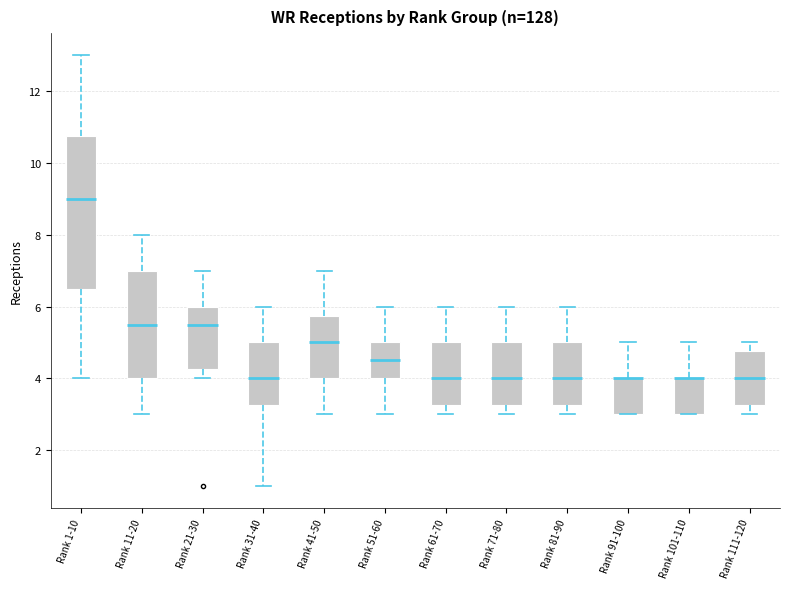

Where does the upper whisker of the box for Rank 41-50 end on the y-axis? The values are not printed on the chart, so give them approximately, as read against the axis.

7.0